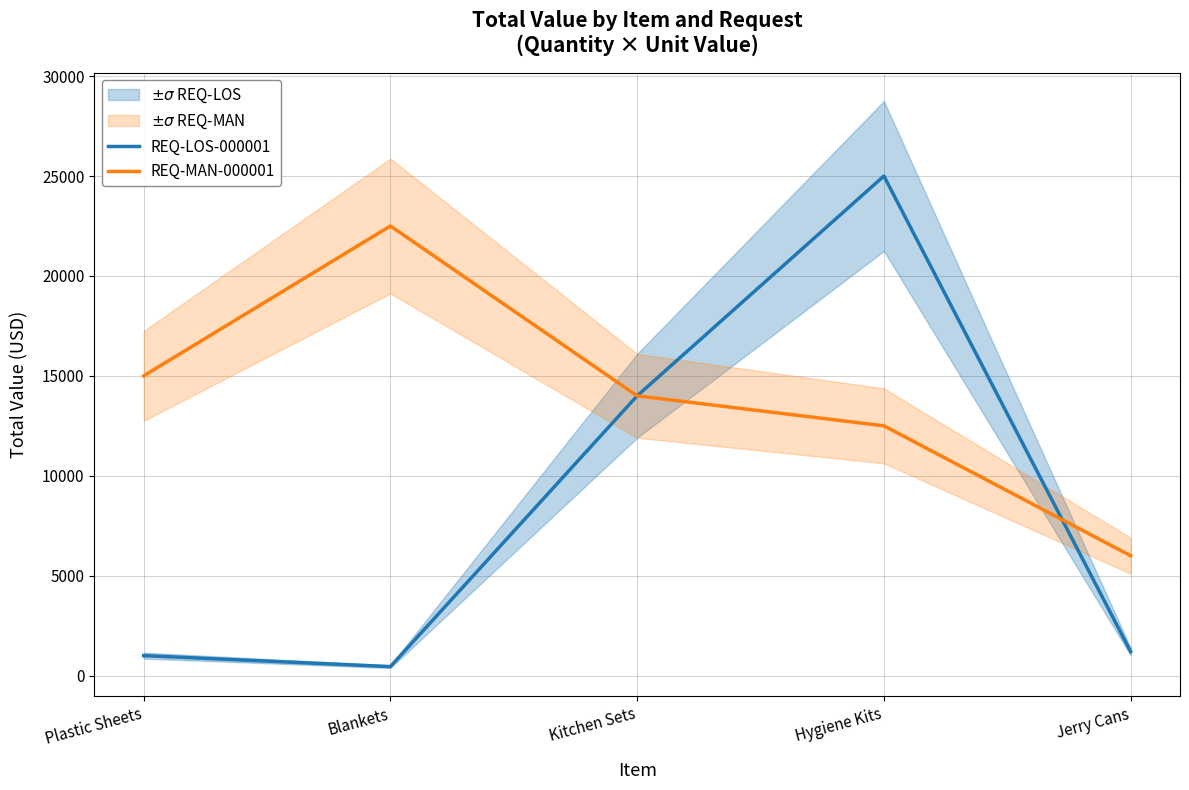

Rank the categories by REQ-MAN-000001 value from lowest to highest.

Jerry Cans, Hygiene Kits, Kitchen Sets, Plastic Sheets, Blankets